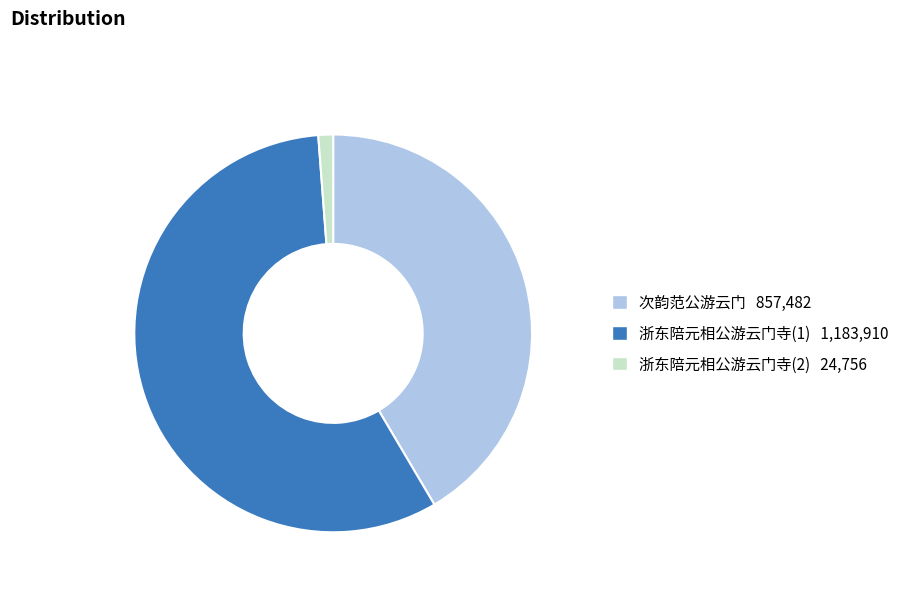

Does any single category account for the majority?

Yes